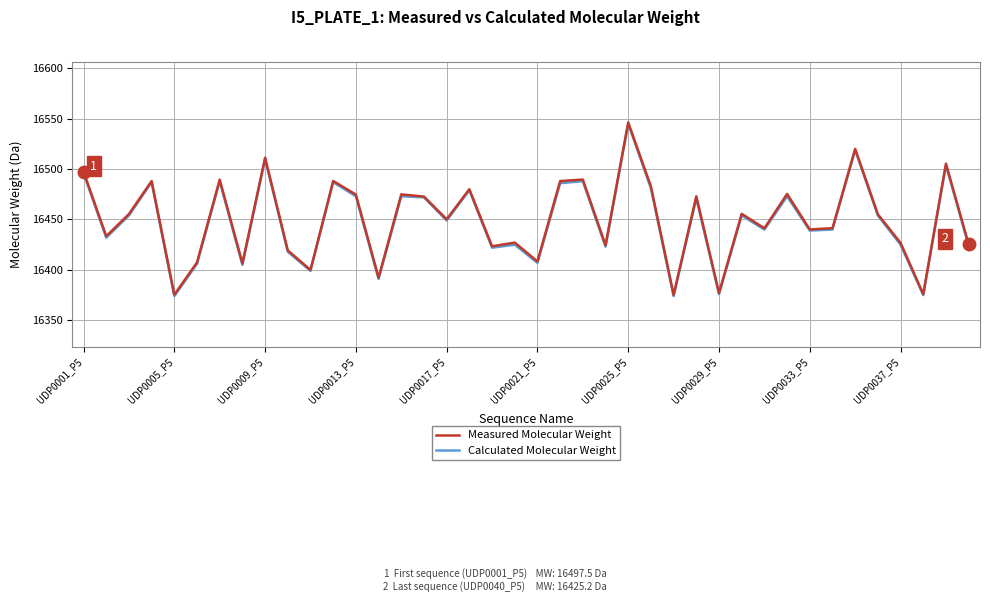

What is the smallest value displayed?

16374.0